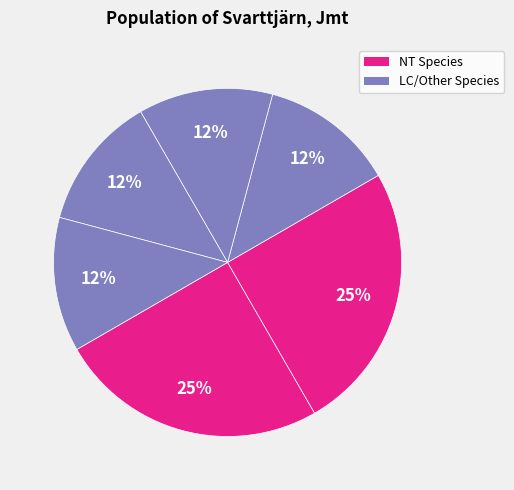

Which slice is the largest?

Gammelgransskål (529984)